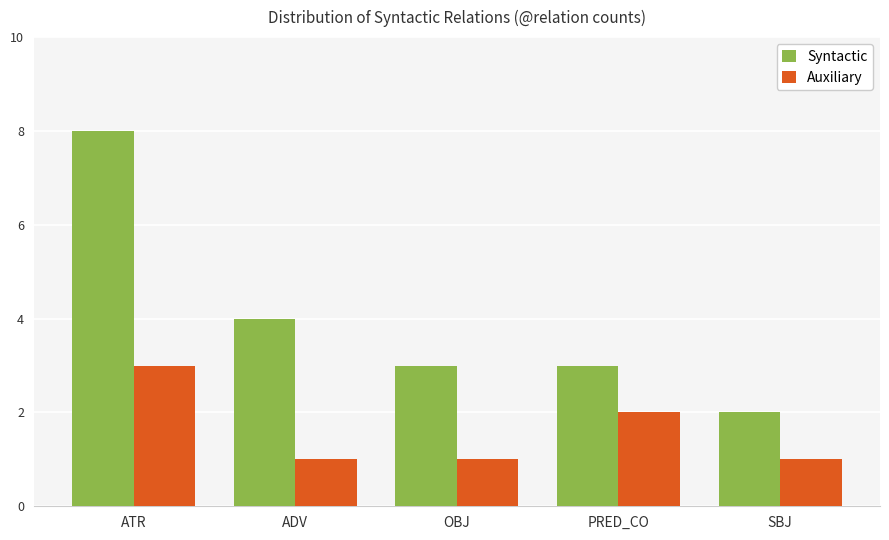

What is the difference between the maximum and second lowest values in the Auxiliary series?

2